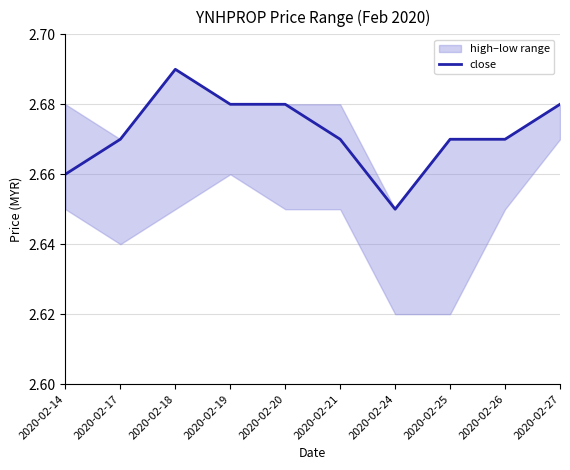

Between 2020-02-14 and 2020-02-19, which is larger?

2020-02-19